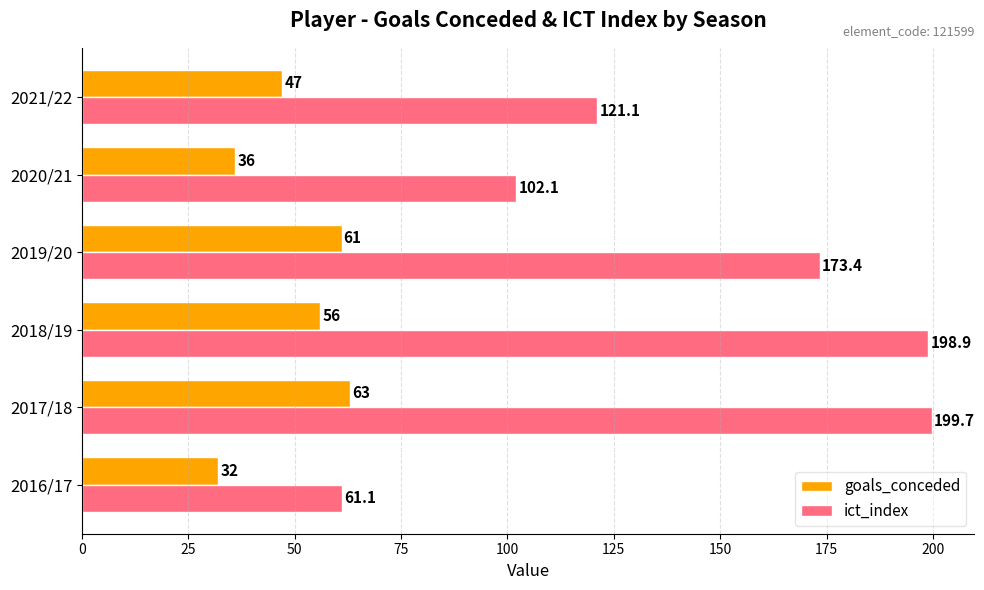

How many distinct data groups are displayed?

2